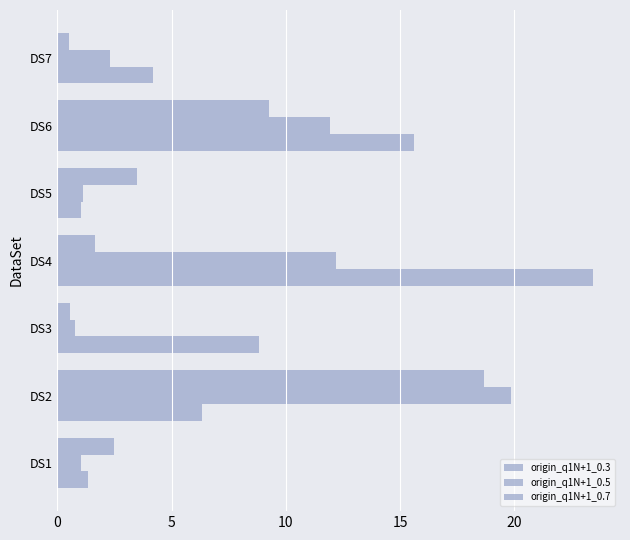

What is the sum of all origin_q1N+1_0.3 values?

60.8